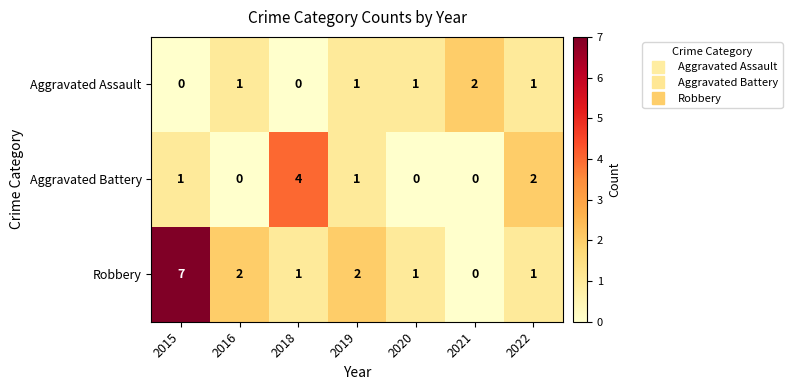

At which category is the sum across all series the highest?

2015